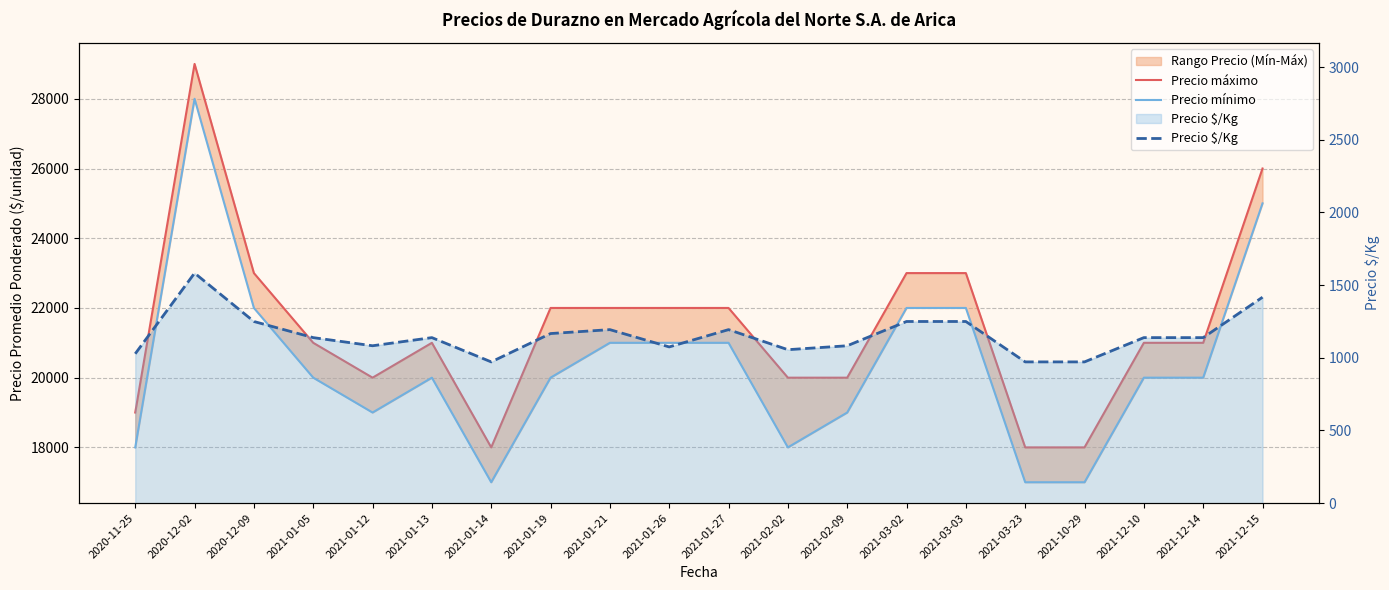

What is the label of the 2nd point from the right?

2021-12-14